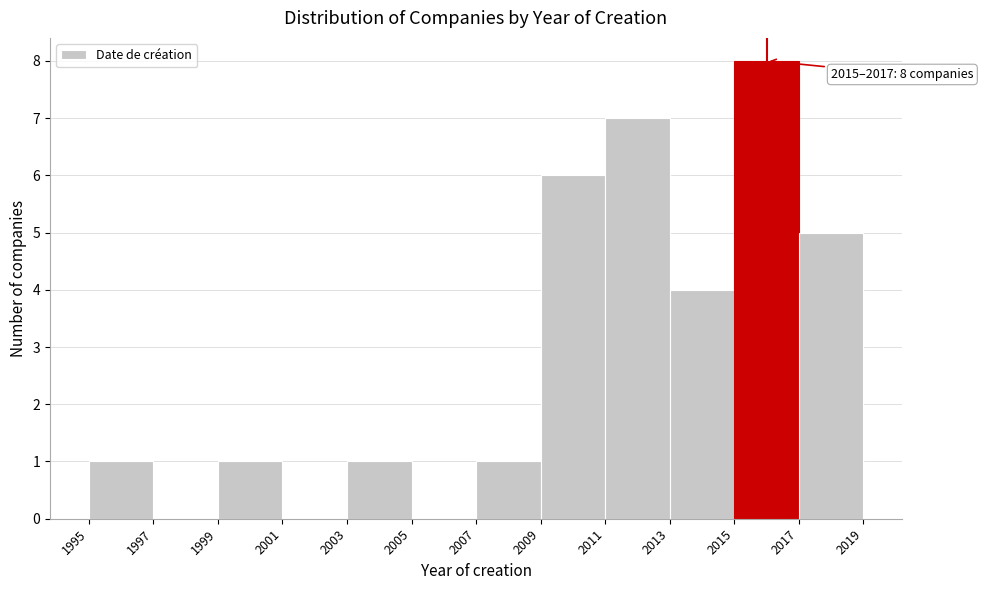

Over which range of the x-axis is the bar tallest?

2015 to 2017